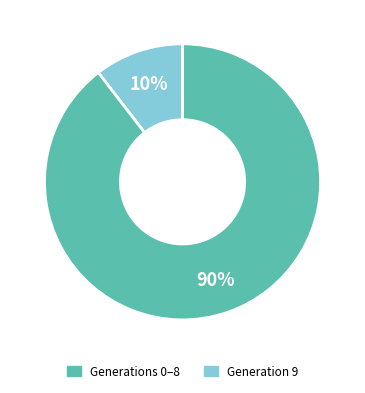

Does any single category account for the majority?

Yes